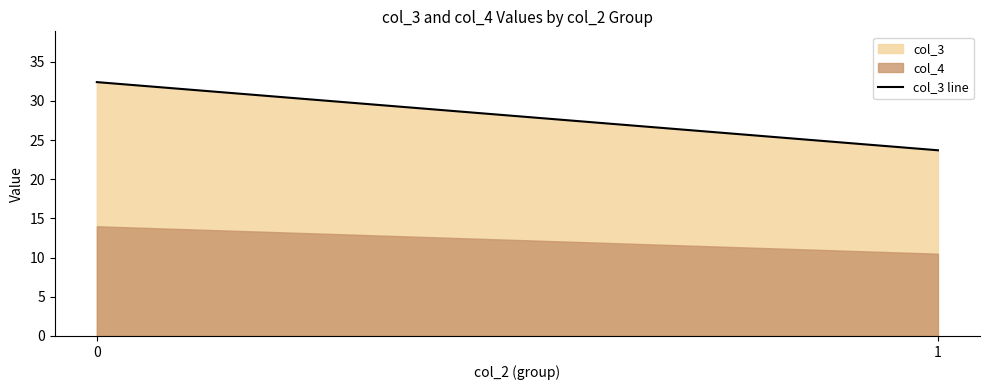

How many lines are shown in the chart?

1